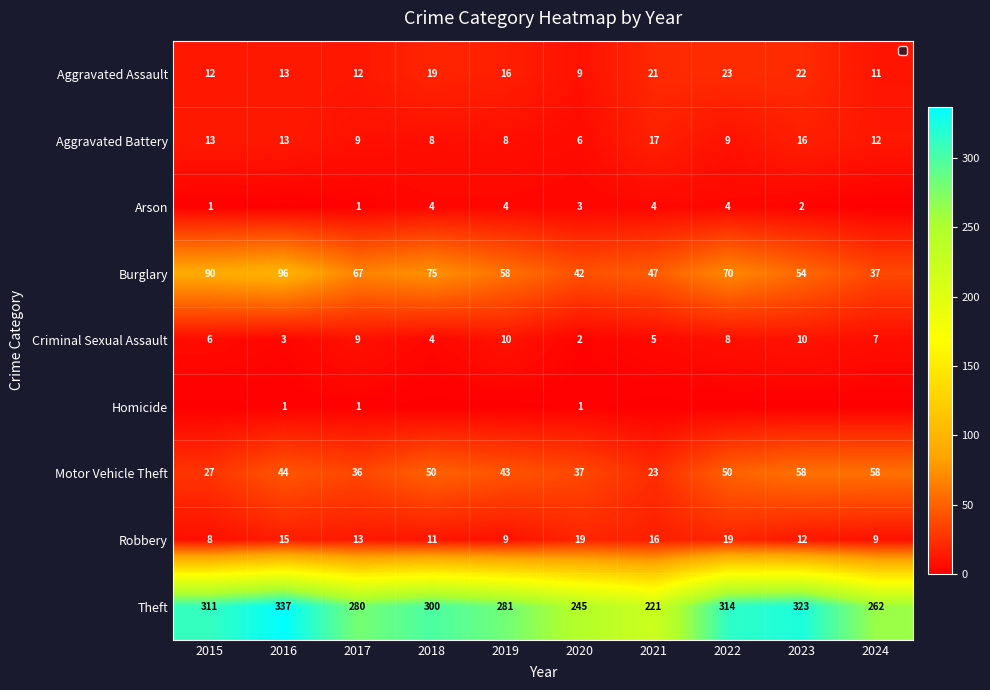

The Motor Vehicle Theft series shows 50 at 2018. True or false?

True